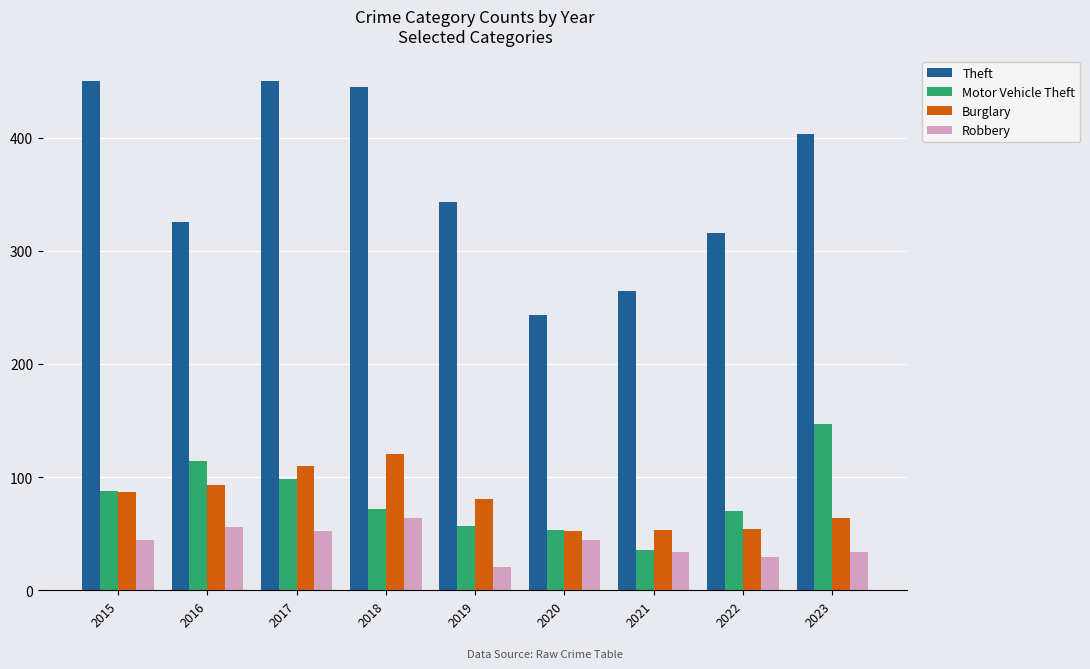

What is the minimum value shown in the chart?

21